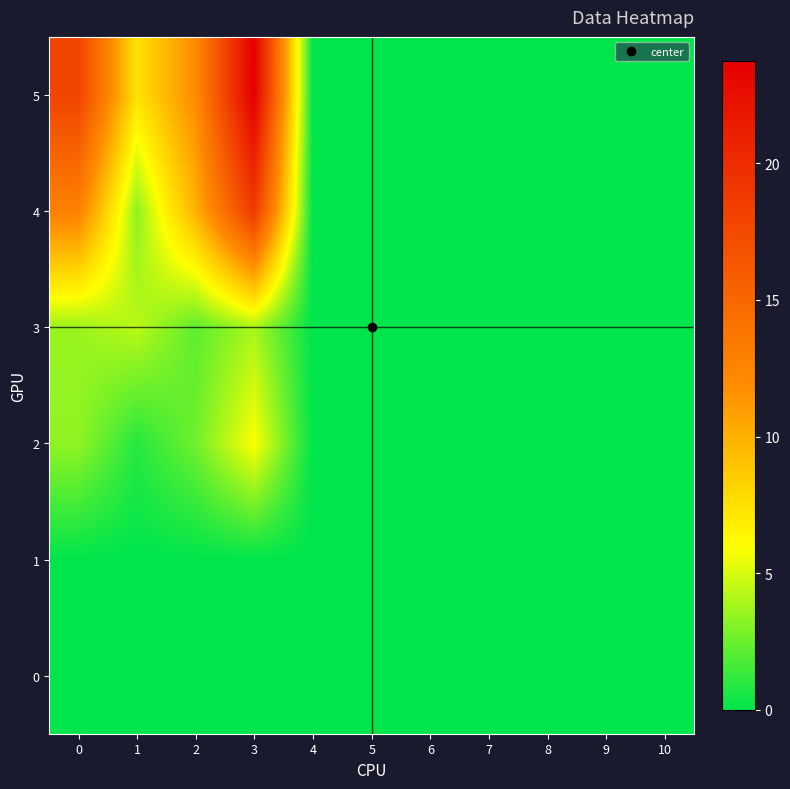

Reading left to right, transcribe all the data shown in this chart.

0: 0=0.0	1=0.0	2=0.0	3=0.0	4=0.0	5=0.0	6=0.0	7=0.0	8=0.0	9=0.0	10=0.0
1: 0=0.0	1=0.0	2=0.0	3=0.0	4=0.0	5=0.0	6=0.0	7=0.0	8=0.0	9=0.0	10=0.0
2: 0=3.4	1=0.9	2=2.6	3=5.9	4=0.0	5=0.0	6=0.0	7=0.0	8=0.0	9=0.0	10=0.0
3: 0=3.6	1=4.4	2=2.2	3=3.9	4=0.0	5=0.0	6=0.0	7=0.0	8=0.0	9=0.0	10=0.0
4: 0=12.7	1=3.3	2=9.8	3=18.8	4=0.0	5=0.0	6=0.0	7=0.0	8=0.0	9=0.0	10=0.0
5: 0=17.9	1=7.3	2=12.0	3=23.8	4=0.0	5=0.0	6=0.0	7=0.0	8=0.0	9=0.0	10=0.0